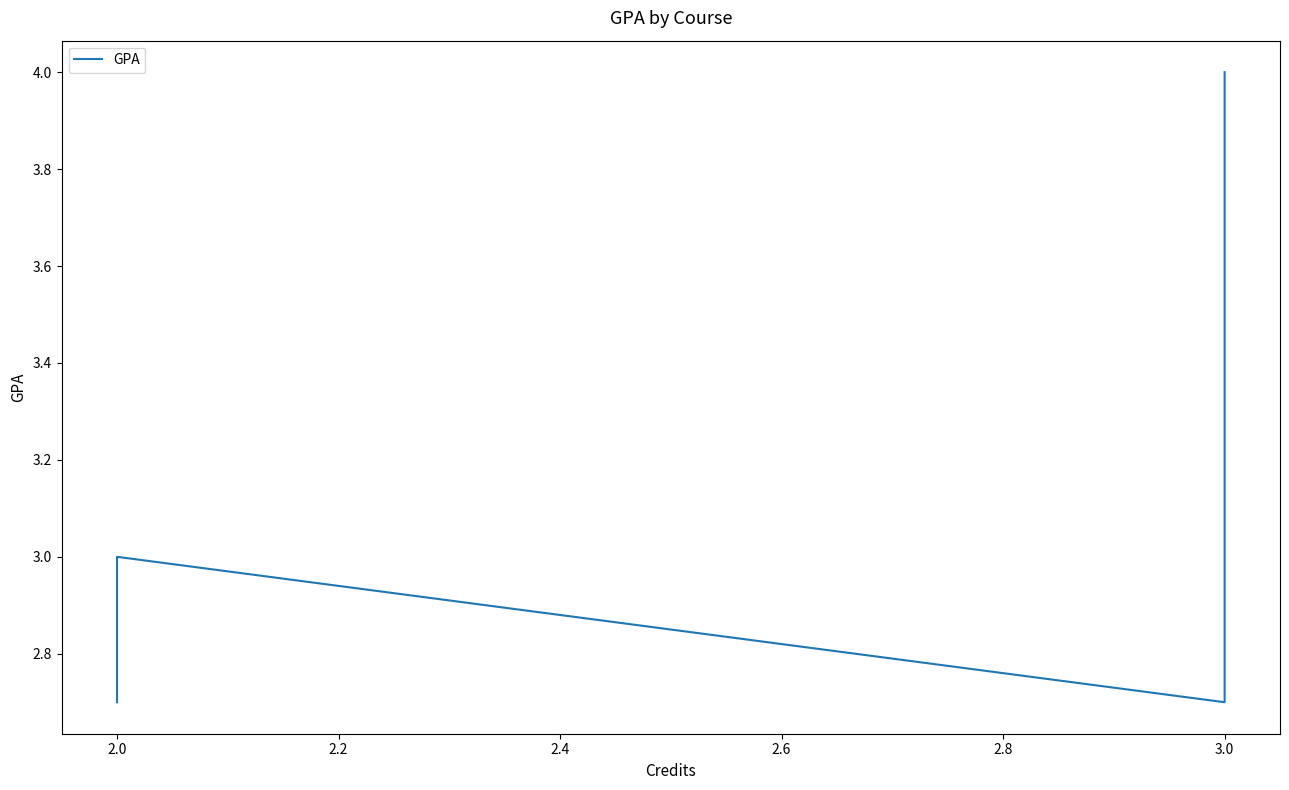

Is this an area chart (filled region under the line)?

No